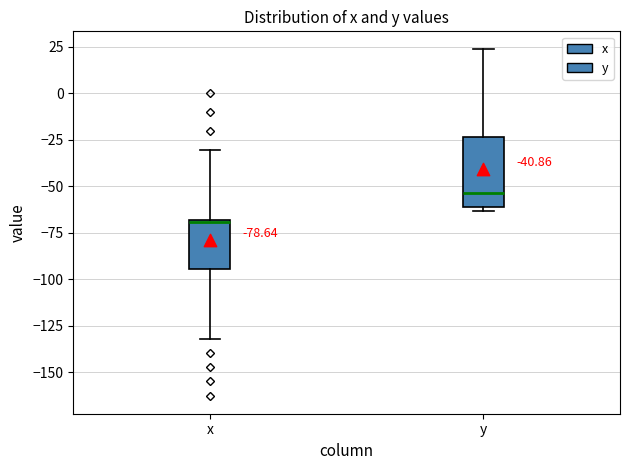

Comparing the boxes themselves (not the whiskers), which one is the tallest?

y